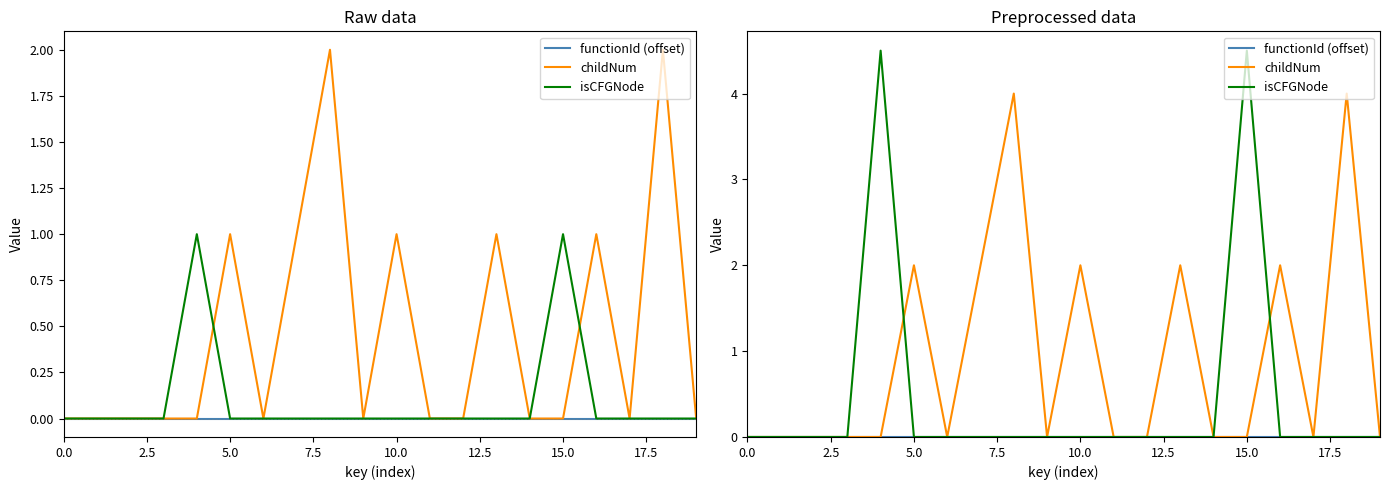

Does the chart have visible grid lines?

No